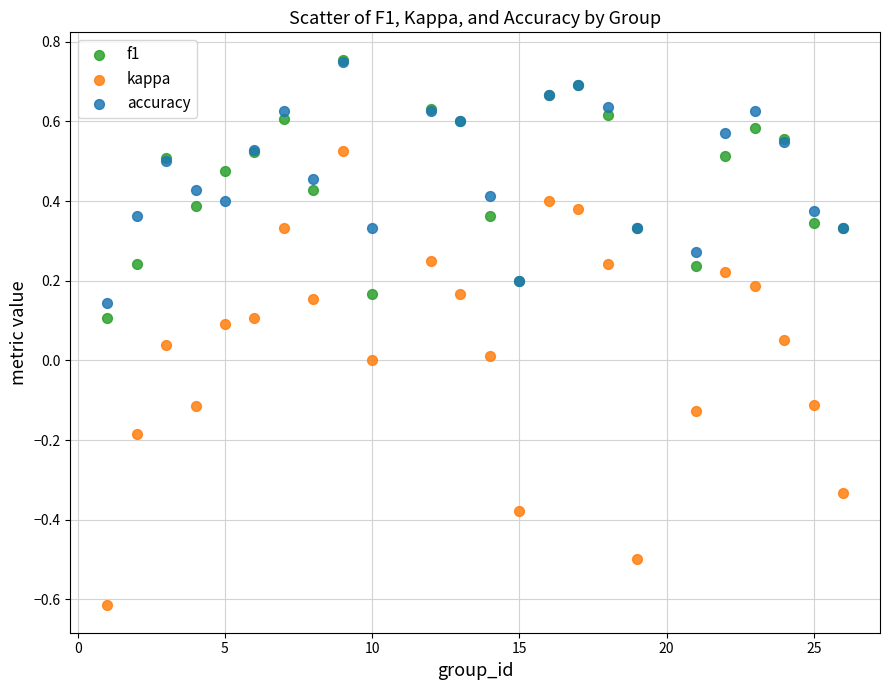

What are all the series names shown in the legend?

f1, kappa, accuracy